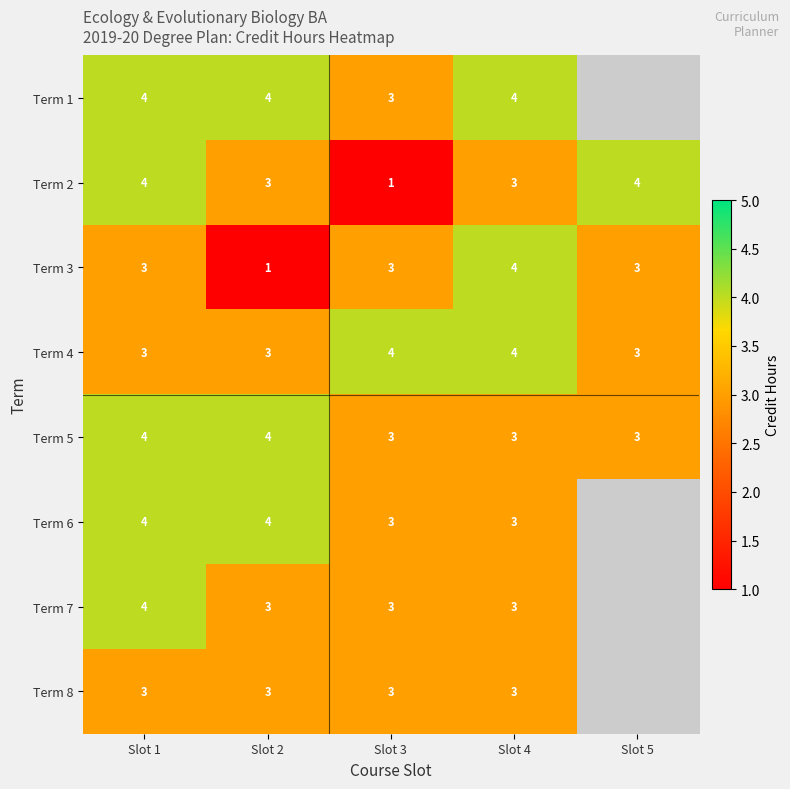

At which label does Term 2 reach its minimum?

Slot 3